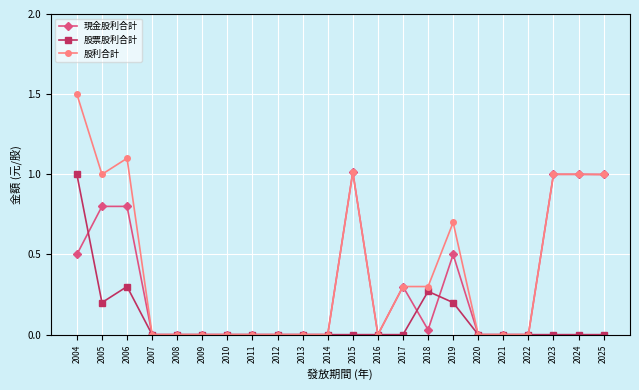

Where is the first local minimum for 股票股利合計?

2005